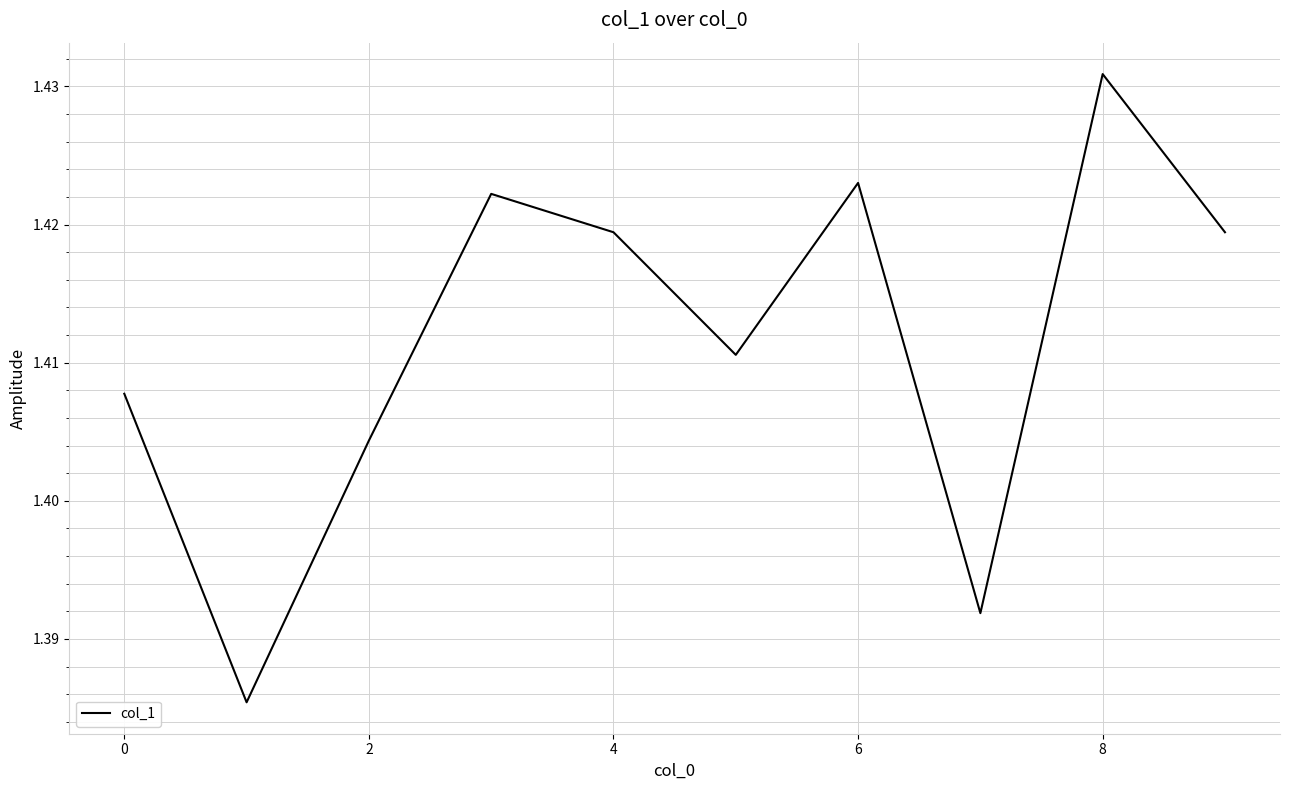

Does the chart display data point markers on the line(s)?

No